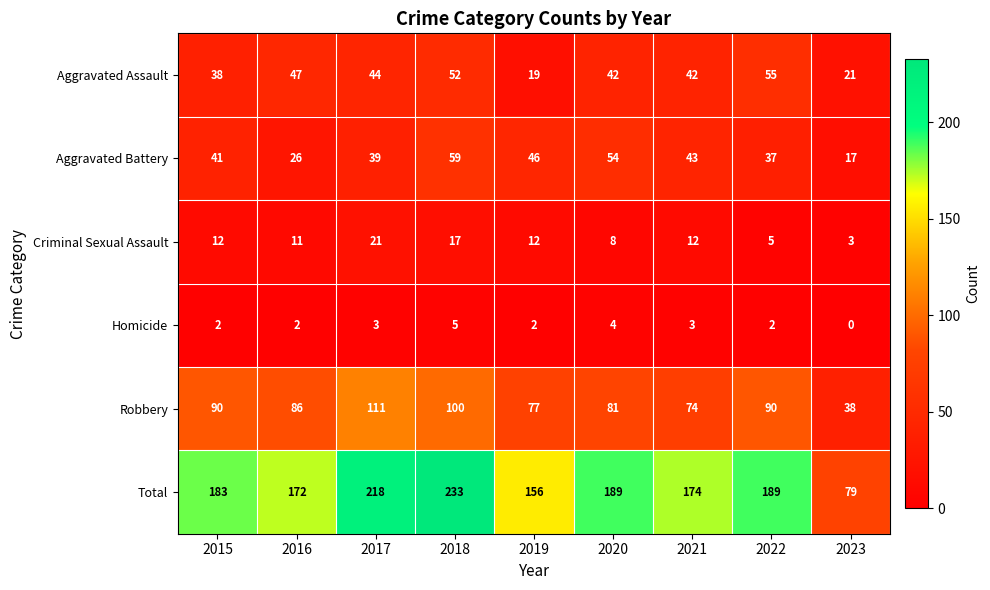

At 2021, list the series in order from smallest to largest.

Homicide, Criminal Sexual Assault, Aggravated Assault, Aggravated Battery, Robbery, Total